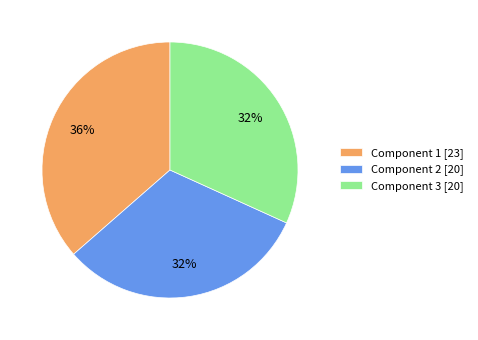

Does Component 1 represent more than half of the total?

No